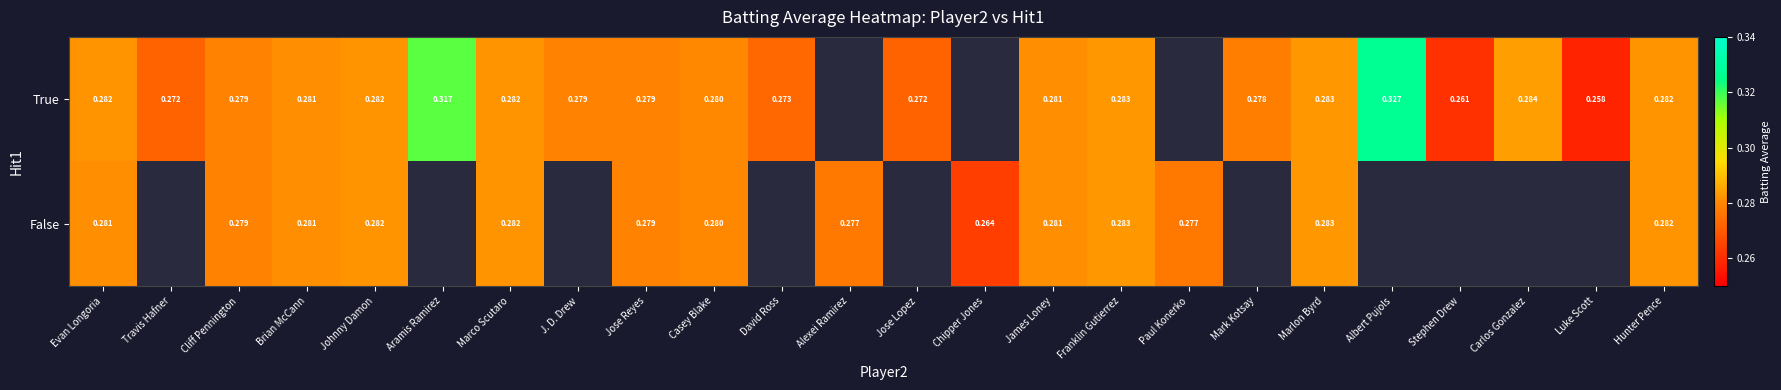

Is the value of True at Evan Longoria greater than the value of False at Jose Reyes?

Yes